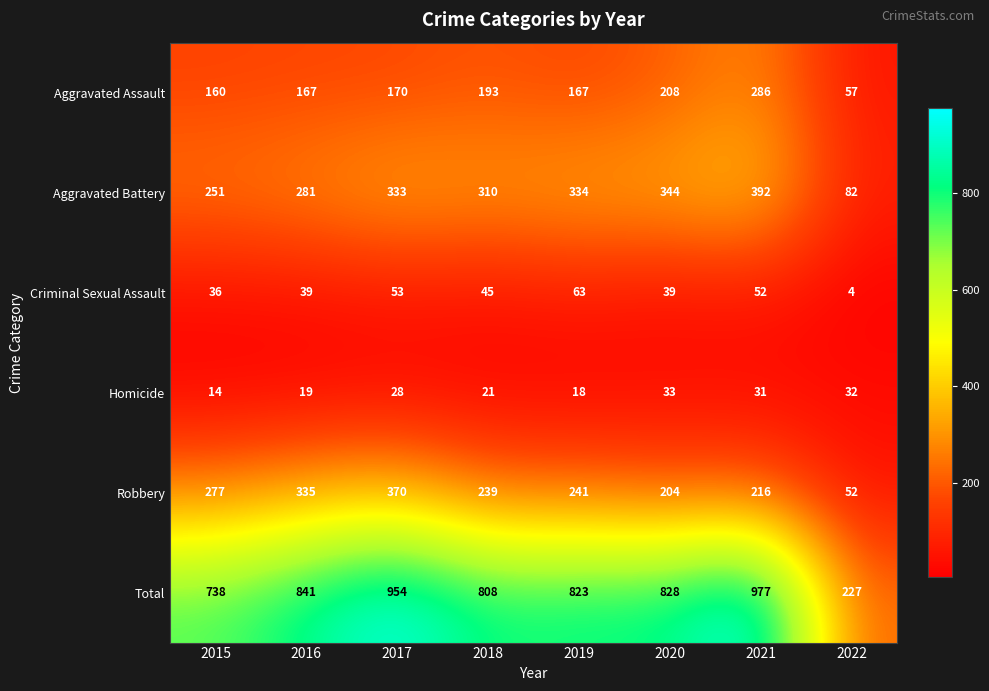

Rank the series by their maximum value, from lowest to highest.

Homicide, Criminal Sexual Assault, Aggravated Assault, Robbery, Aggravated Battery, Total